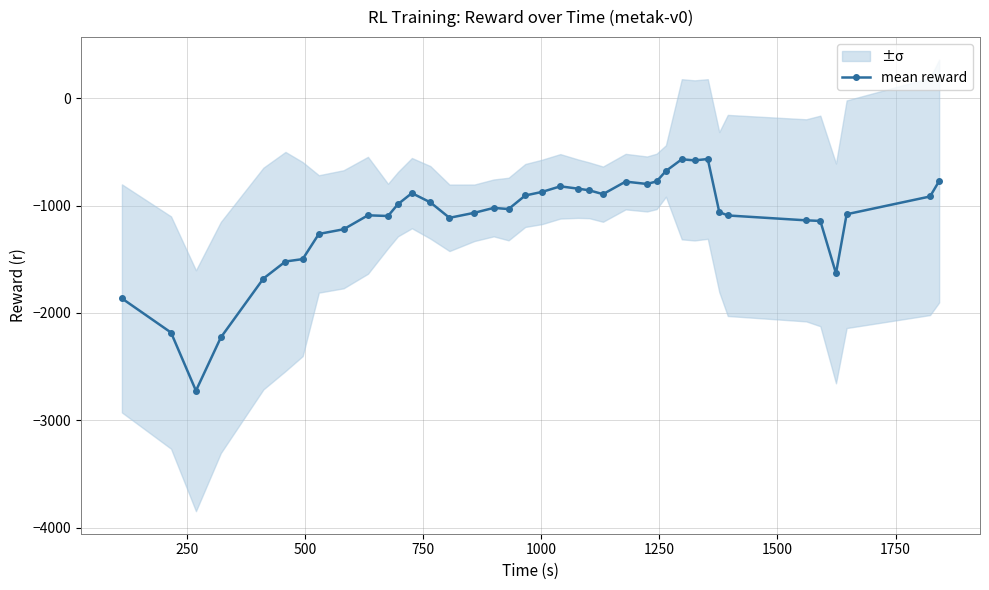

What is the value of the mean reward point at the 10th from the left?

-1091.0